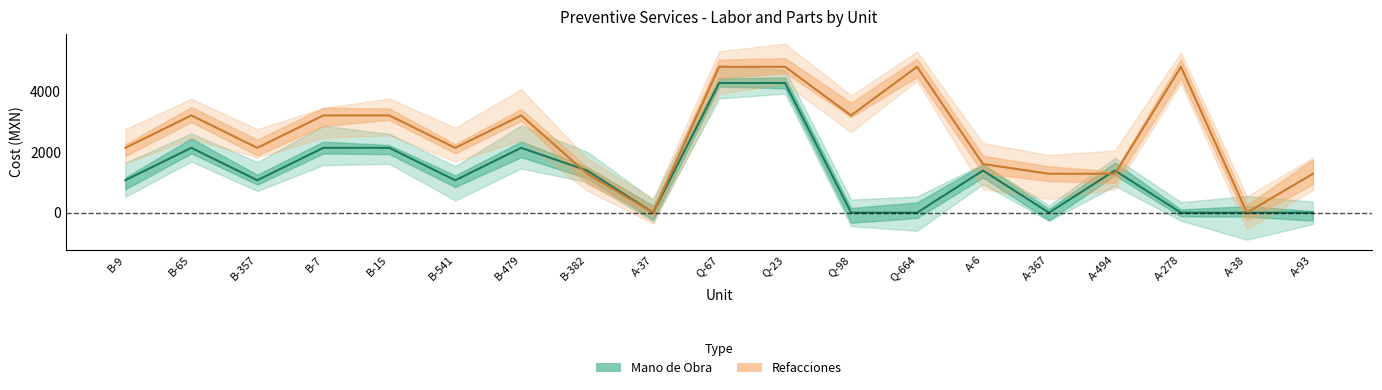

What is the label of the 16th point from the right?

B-7